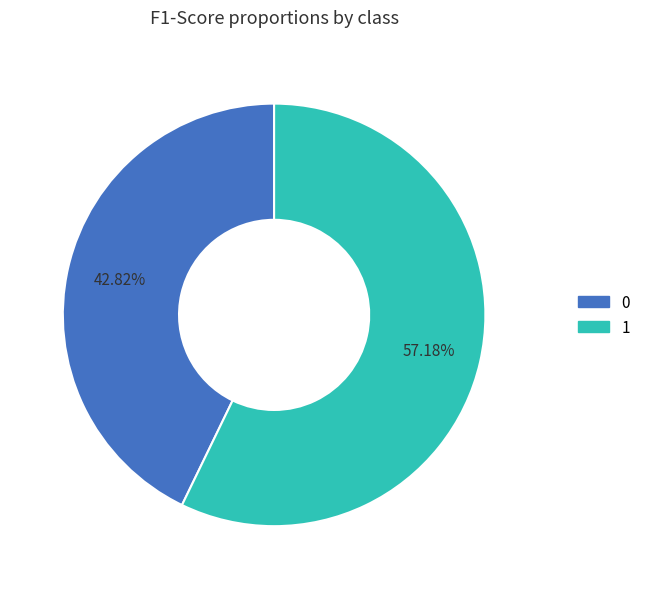

Is there any slice that represents more than half of the pie?

Yes